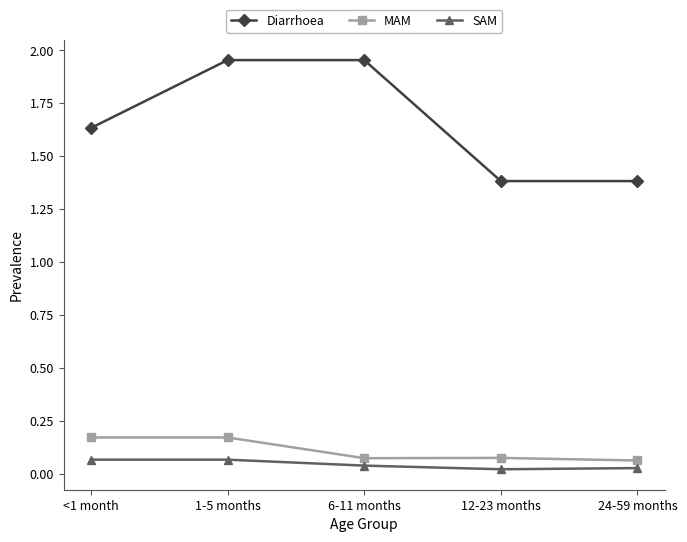

Between <1 month and 6-11 months, which series saw the biggest shift?

Diarrhoea